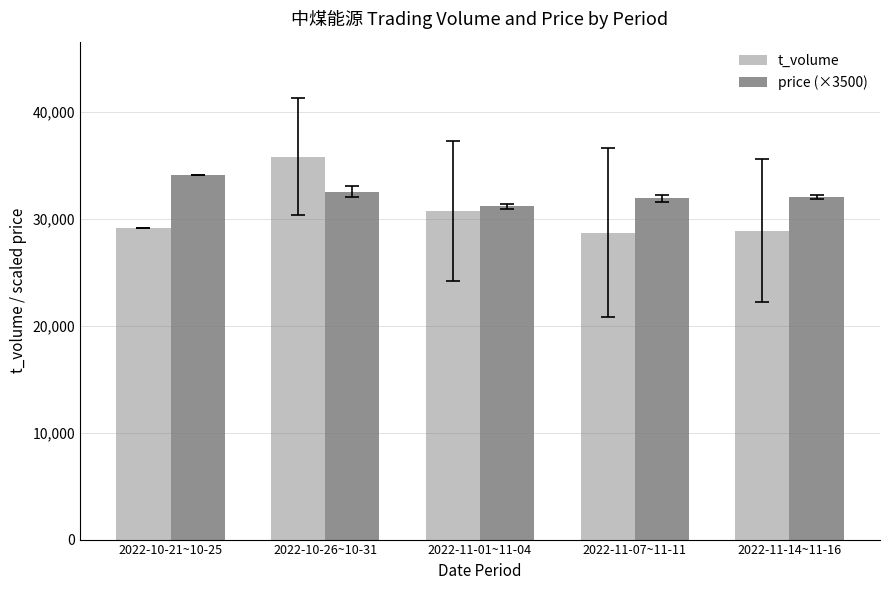

What is the difference between the highest and lowest values at 2022-11-07~11-11?

3208.8